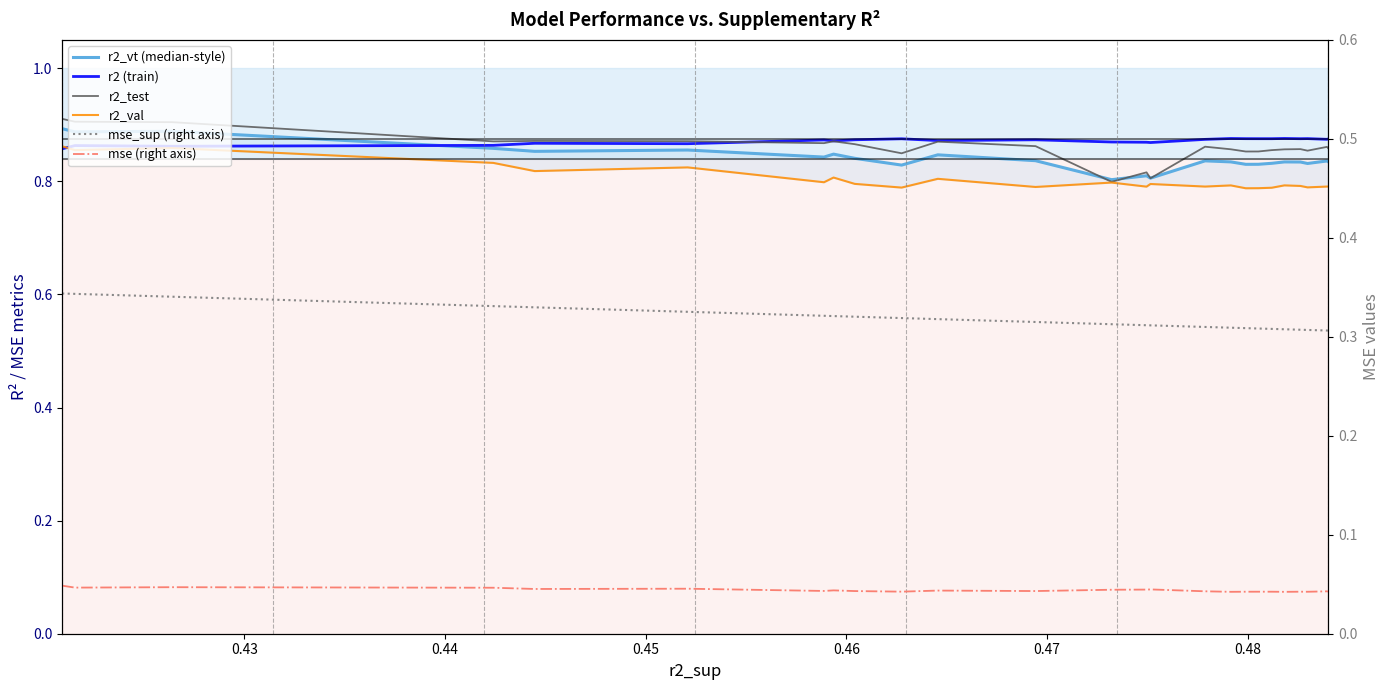

Which has a higher value, 0.47 or 0.44?

0.44